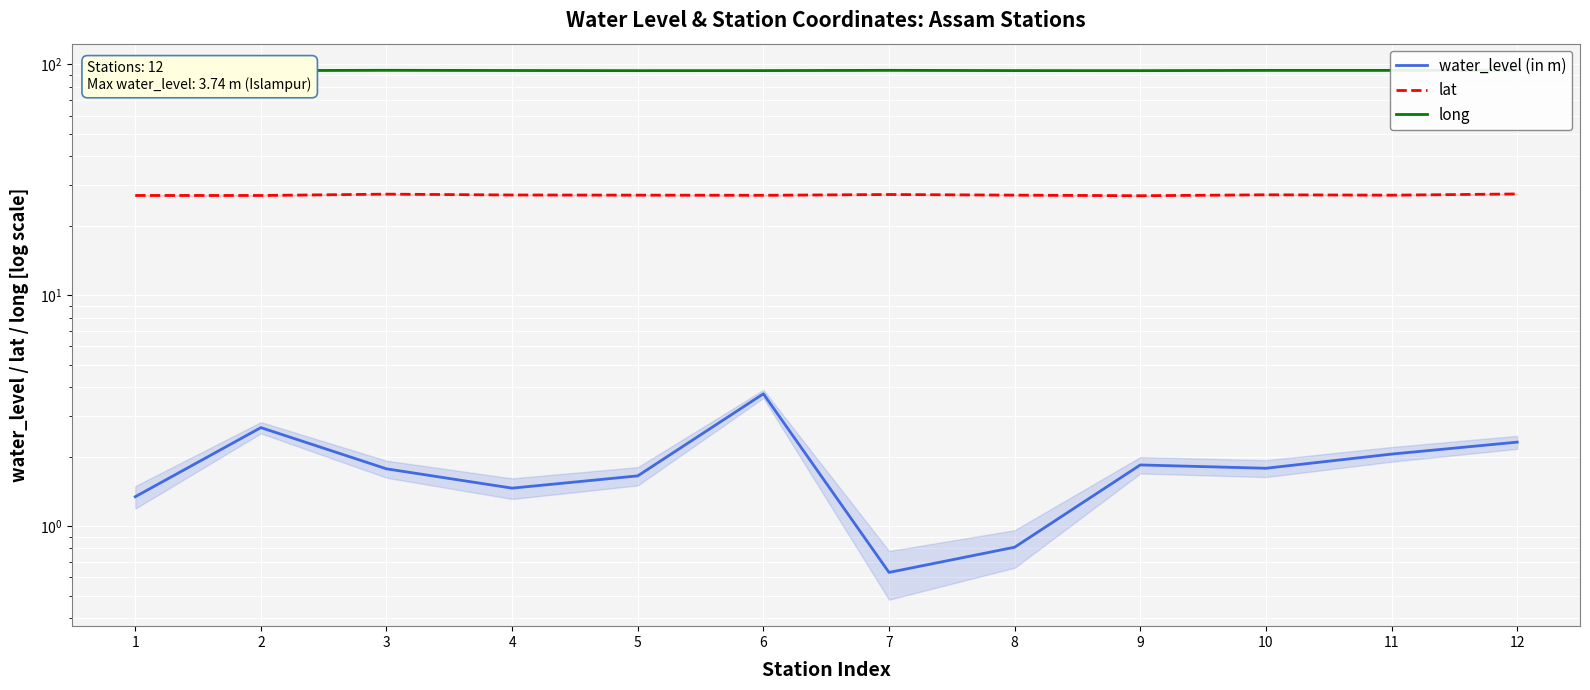

True or false: long and water_level (in m) cross at least once.

False